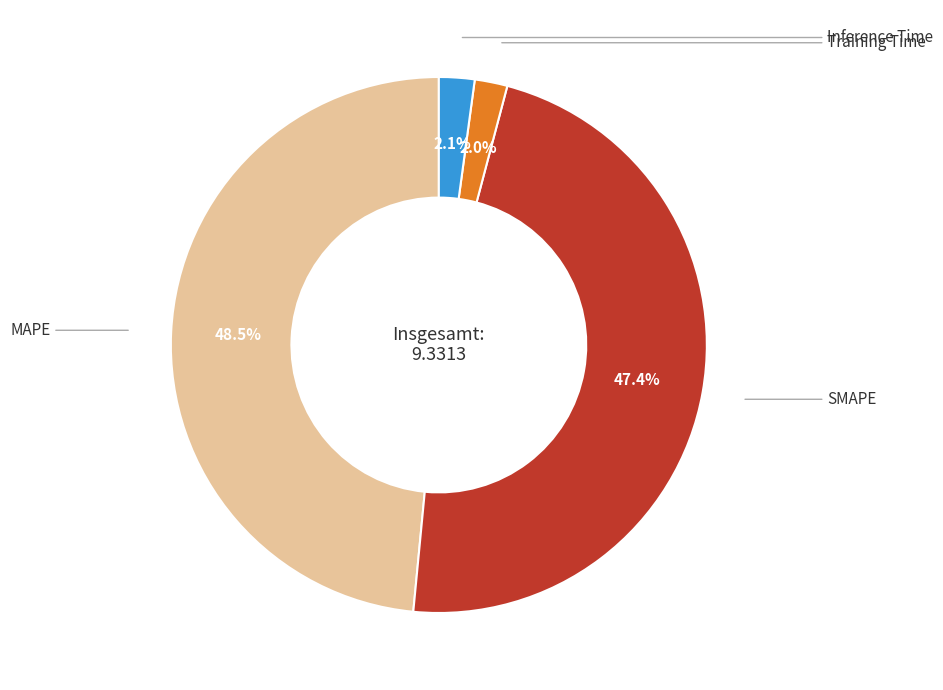

Is there any slice that represents more than half of the pie?

No